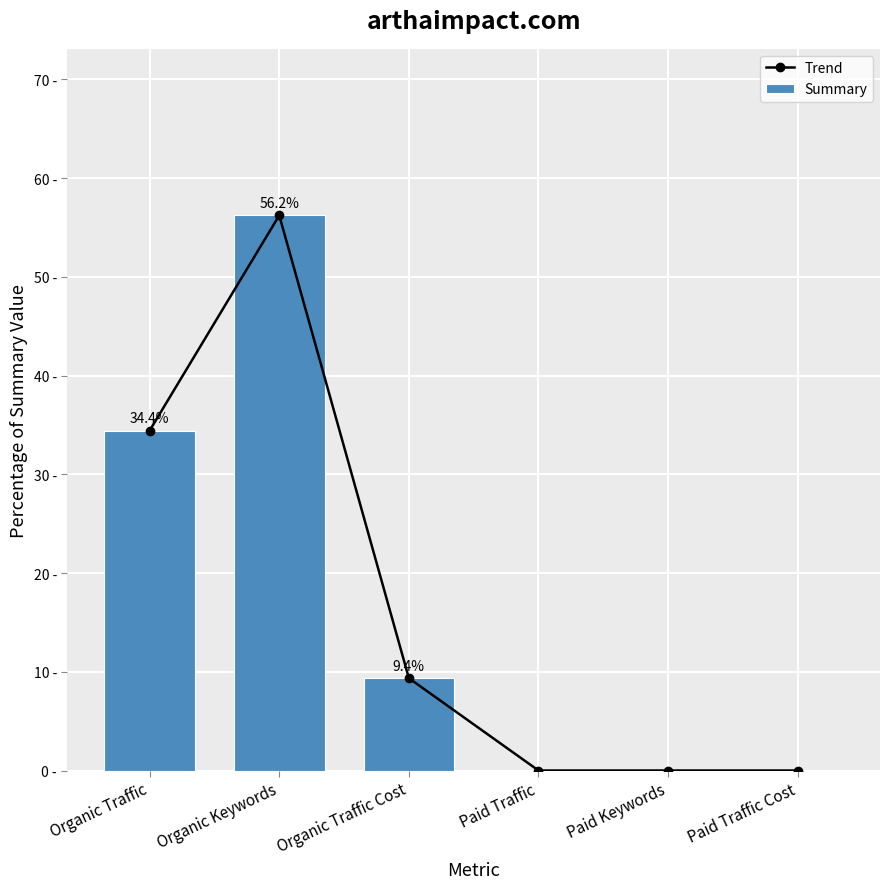

How many categories are shown in the chart?

6